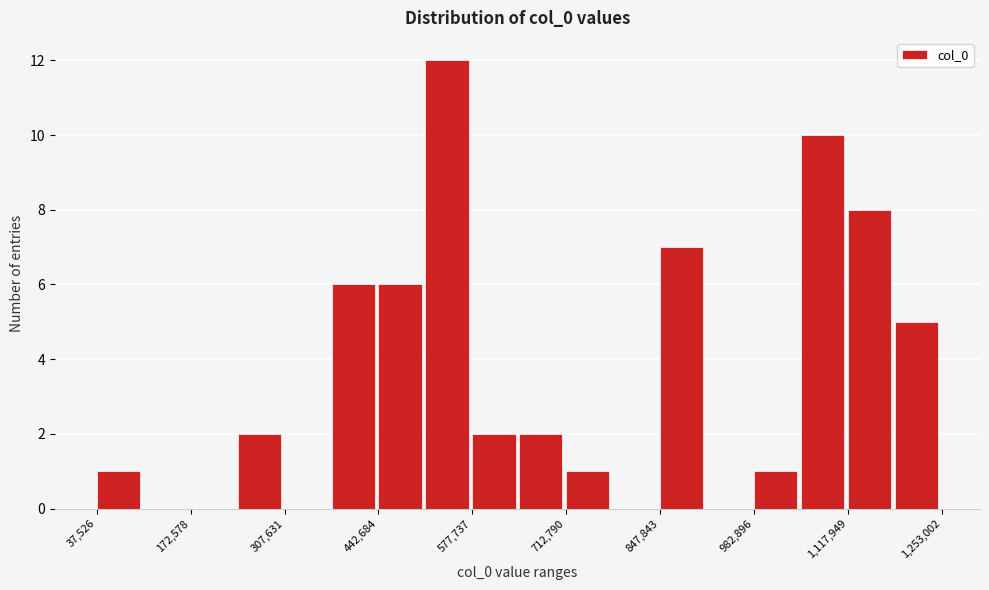

Around what value on the x-axis is the tallest bar? Give the approximate position of its centre, as read against the axis.

540000